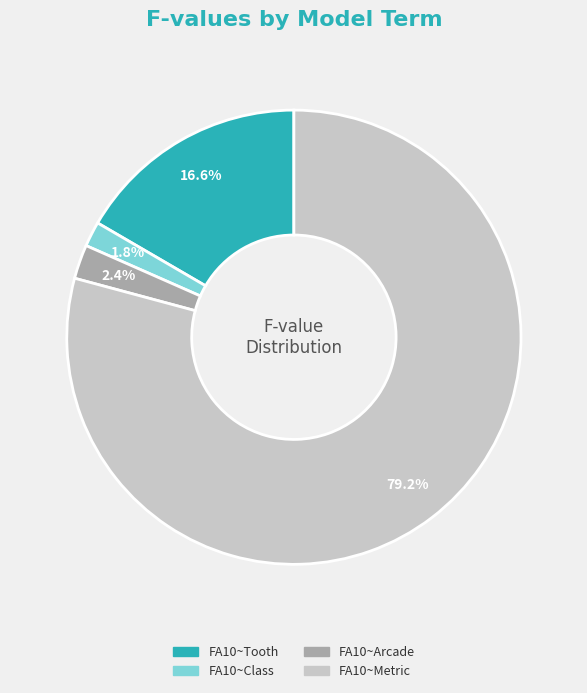

Count the number of slices in the pie.

4